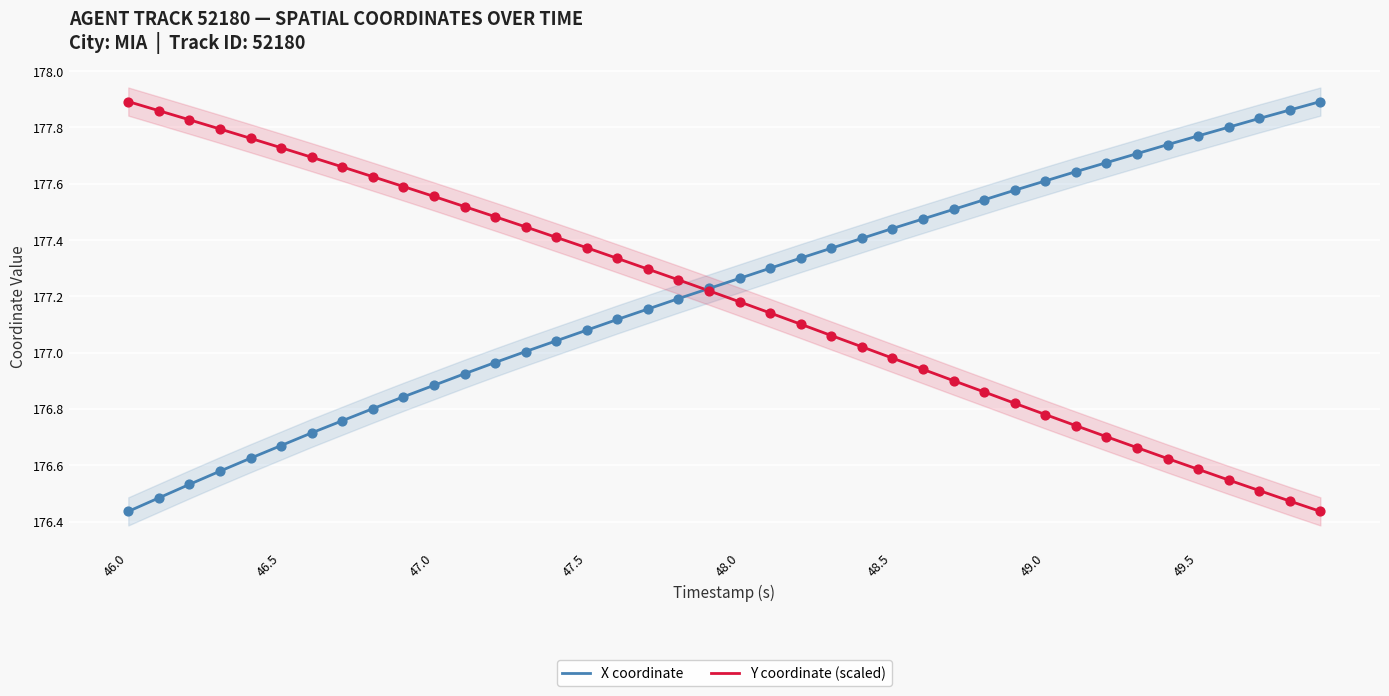

Which series contains the lowest Y value?

X coordinate